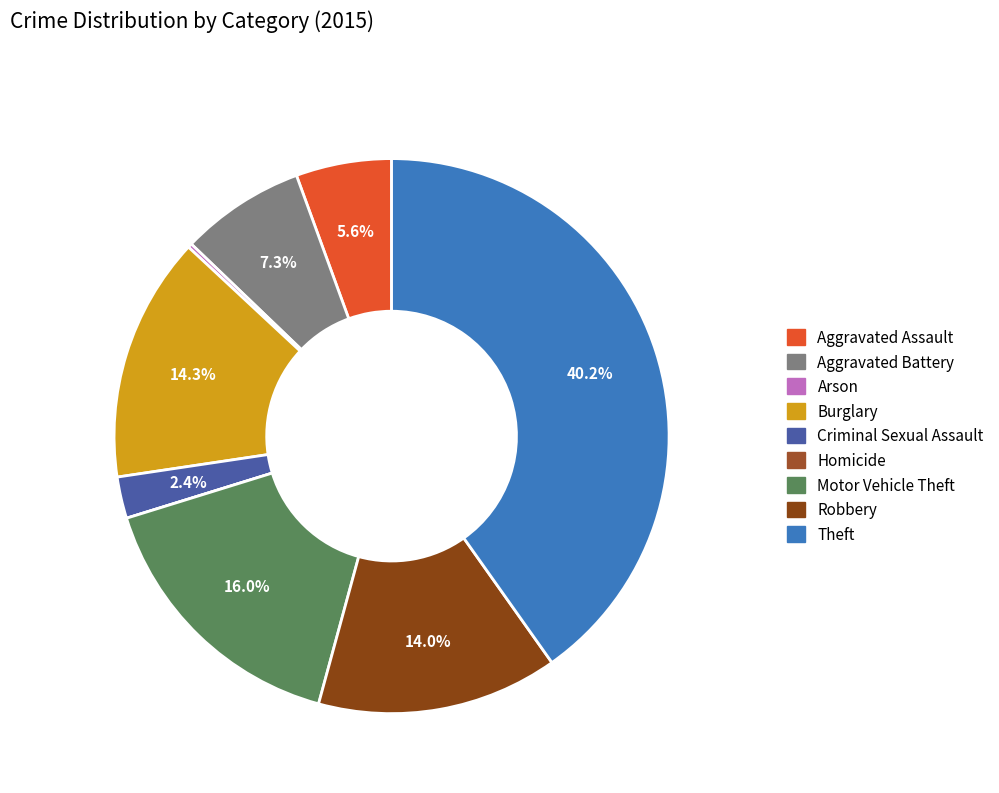

True or false: Motor Vehicle Theft accounts for 10% of the total.

False